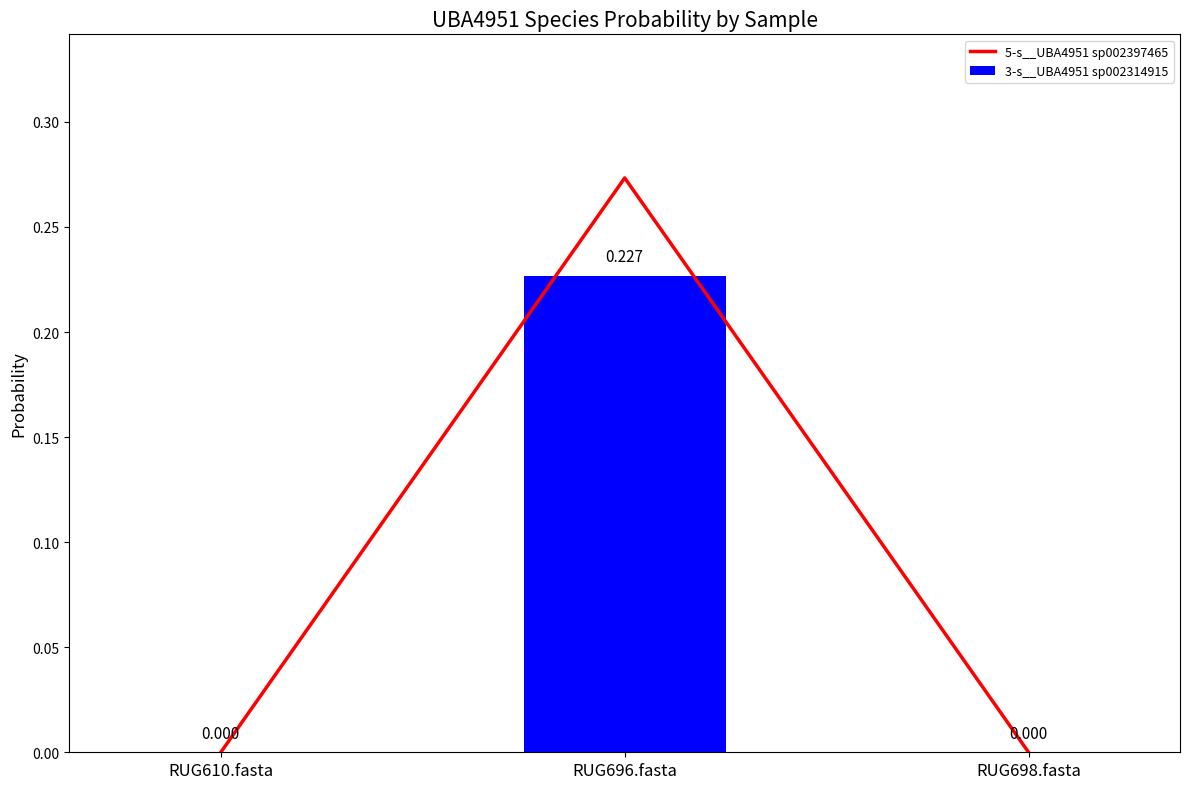

What are all the series names shown in the legend?

5-s__UBA4951 sp002397465, 3-s__UBA4951 sp002314915